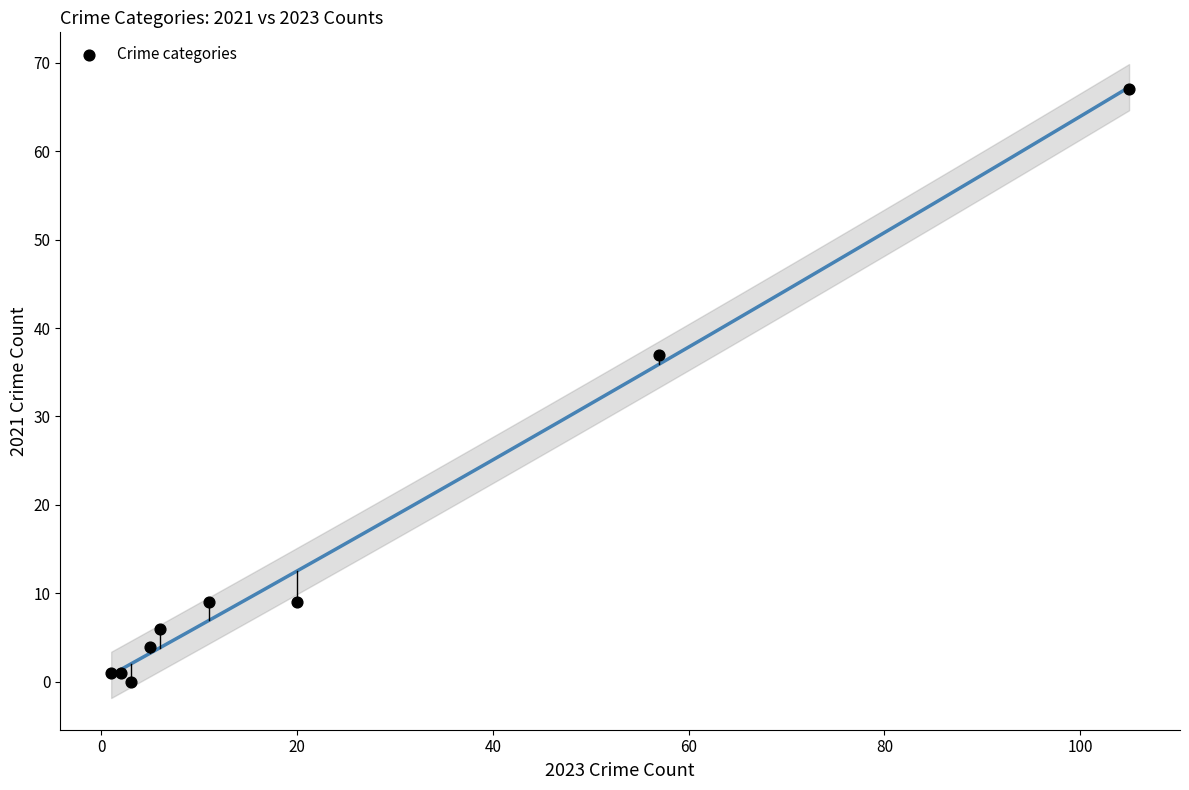

What Y value in the scatter plot is closest to 33?

37